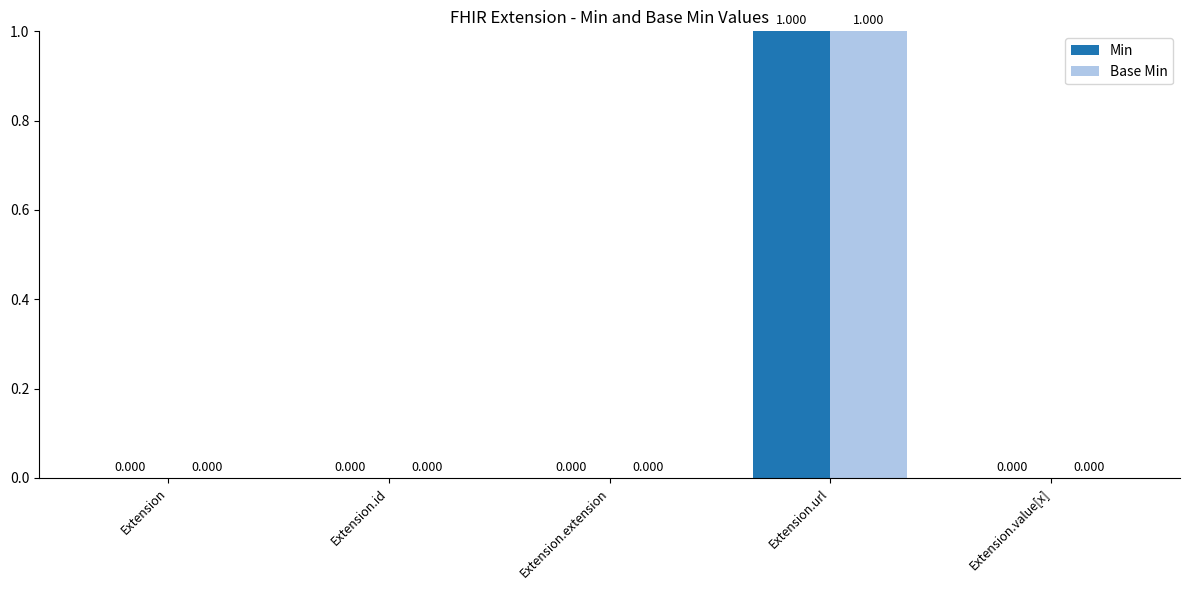

At which label does Min reach its peak?

Extension.url